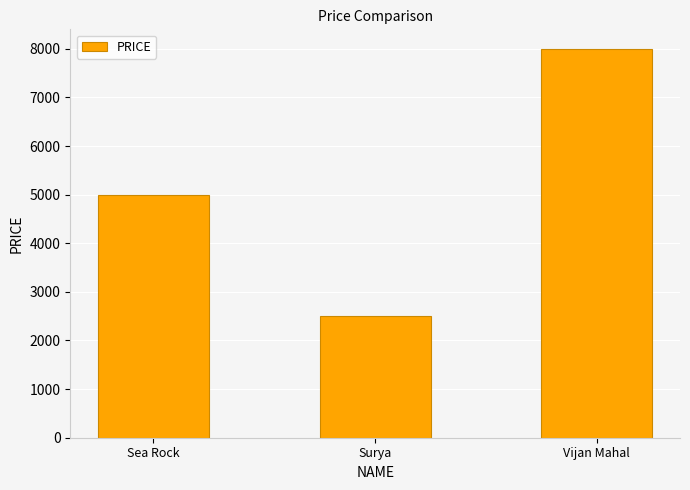

Reading left to right, transcribe all the data shown in this chart.

Sea Rock=5000	Surya=2500	Vijan Mahal=8000